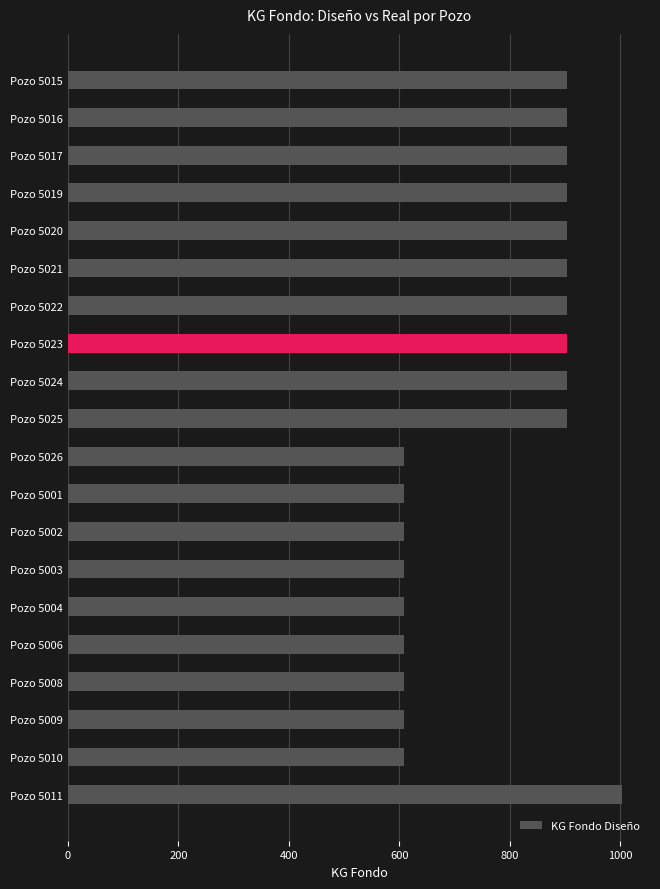

What is the smallest value displayed?

609